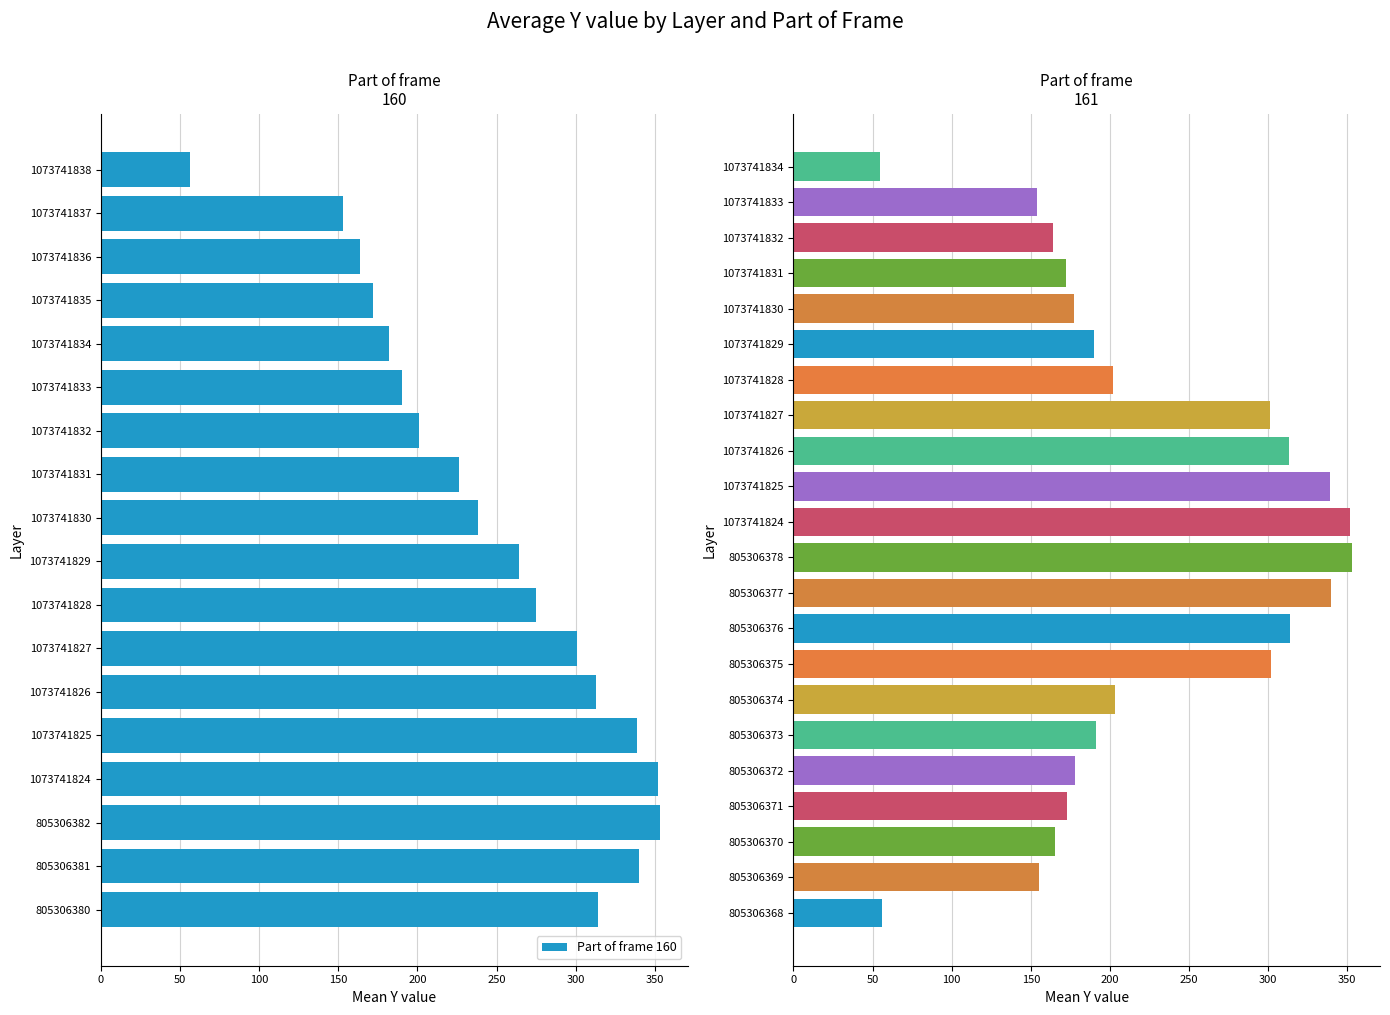

The Part of frame 160 series shows 495 at 1073741824. True or false?

False